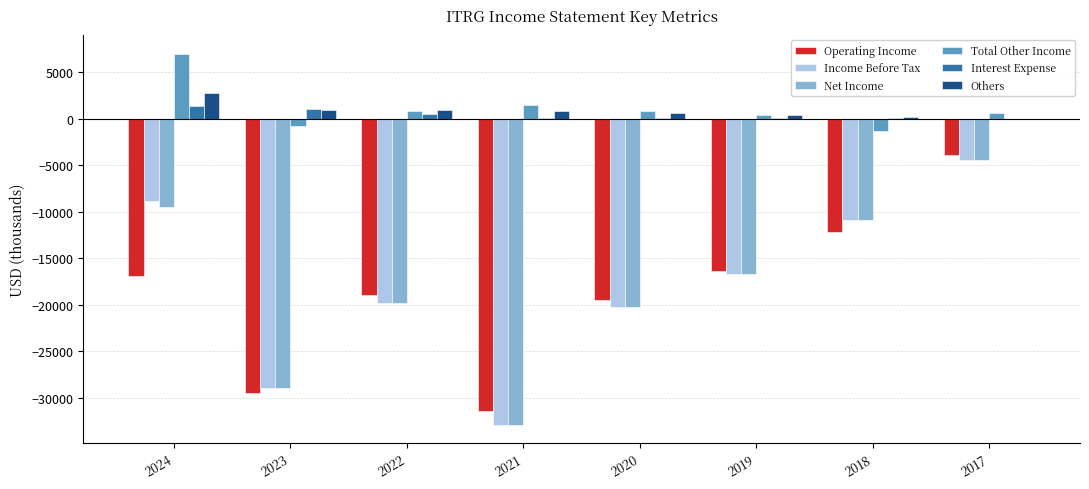

Is the value of Operating Income at 2021 greater than the value of Others at 2020?

No